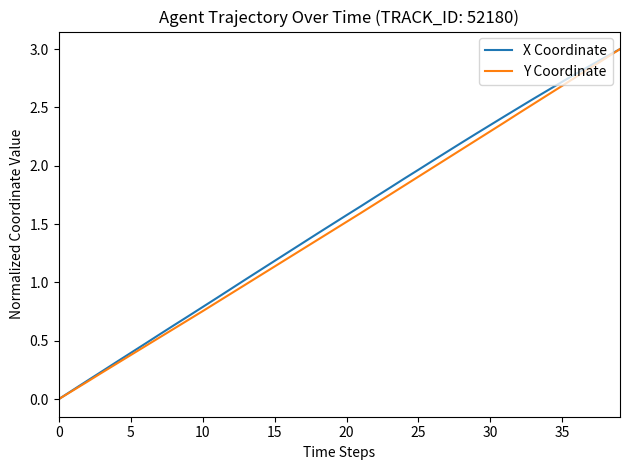

How many lines are shown in the chart?

2